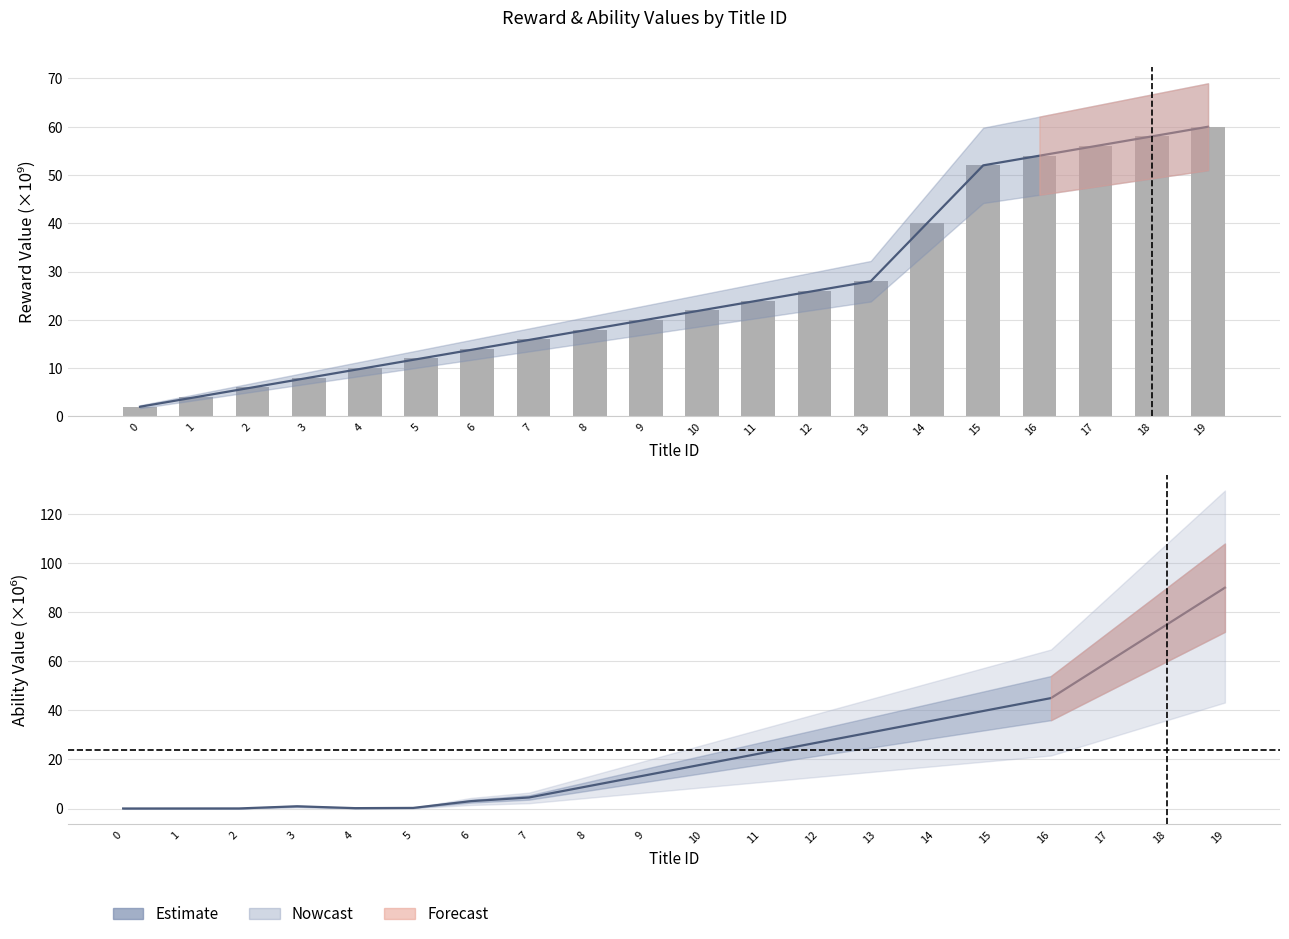

What is the change in value from 11 to 16?

+22.5